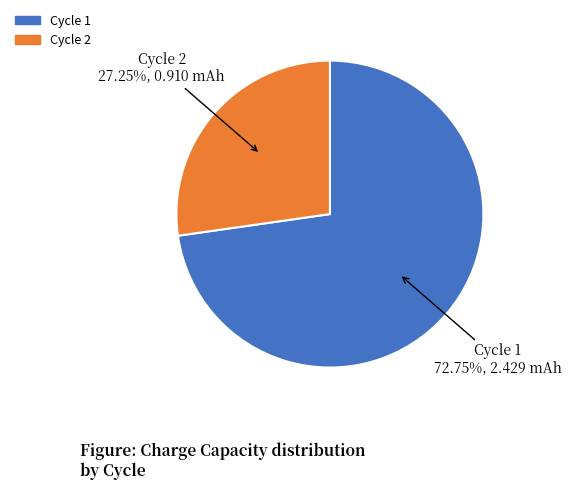

Which category has the biggest portion of the pie?

Cycle 1